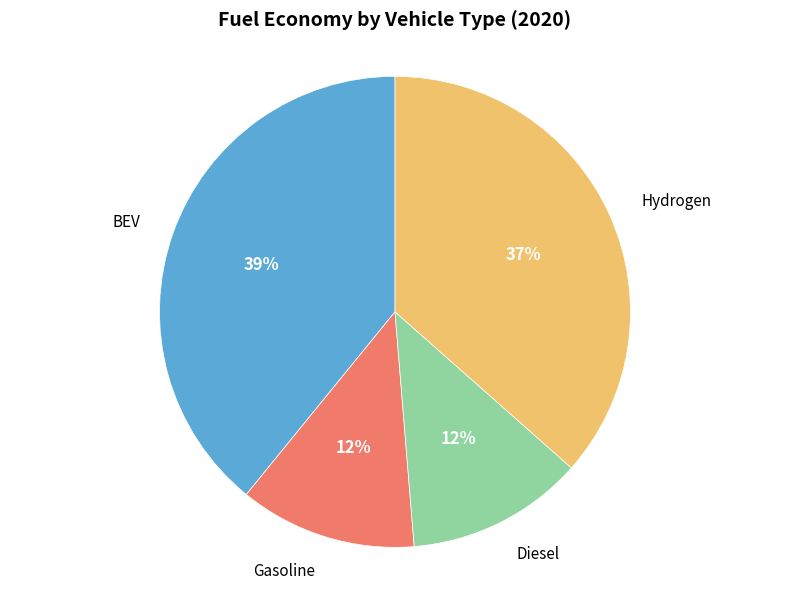

Does any single category account for the majority?

No